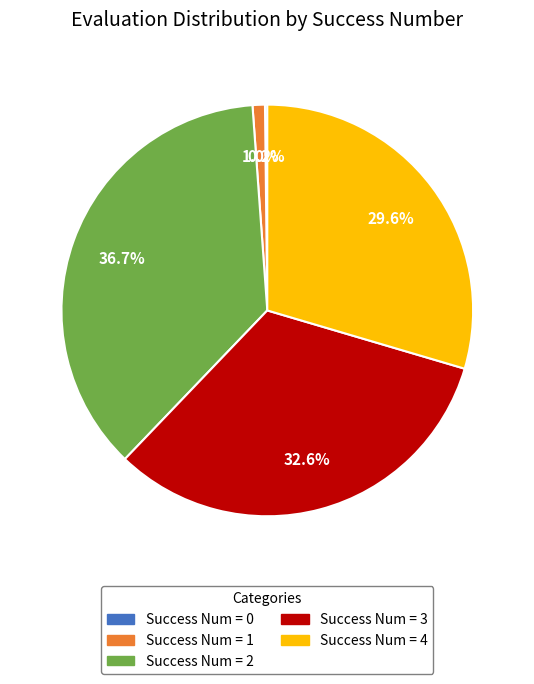

Which has a higher value, Success Num = 2 or Success Num = 4?

Success Num = 2